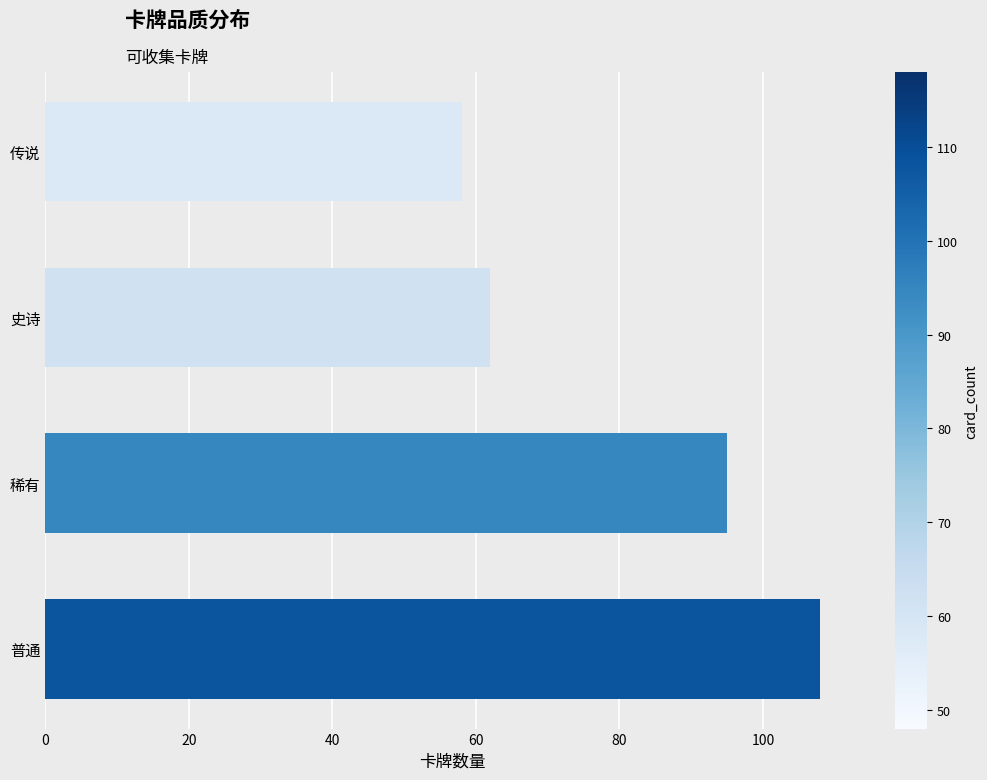

What is the ratio of the value at 史诗 to the value at 普通?

0.6